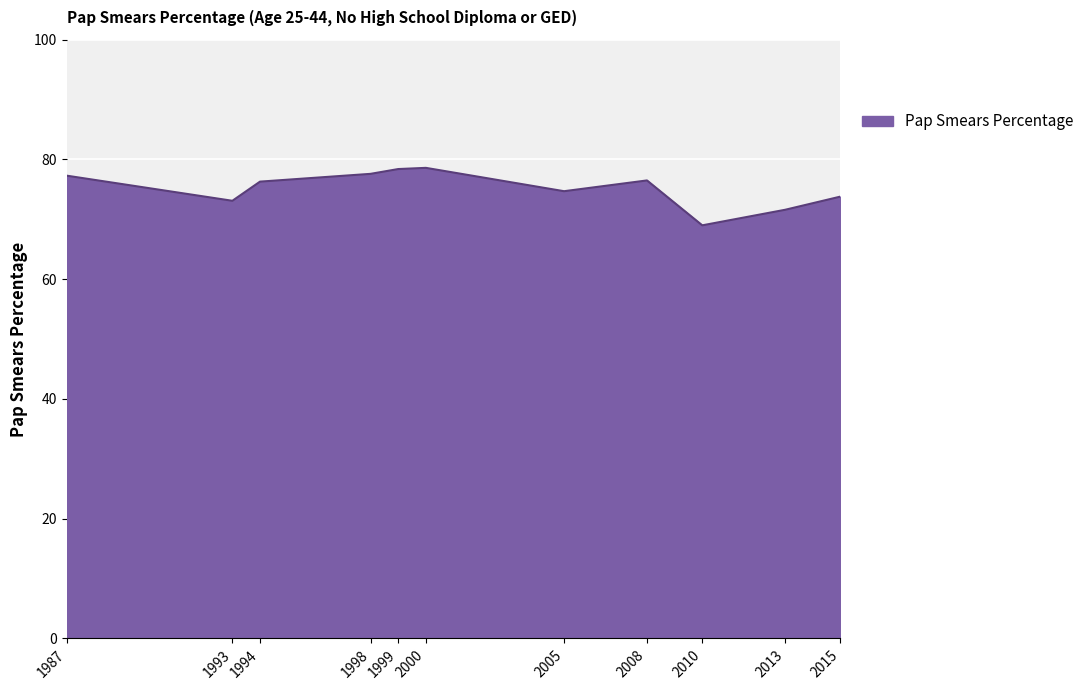

The chart shows a value of 114.1 at 1987. True or false?

False